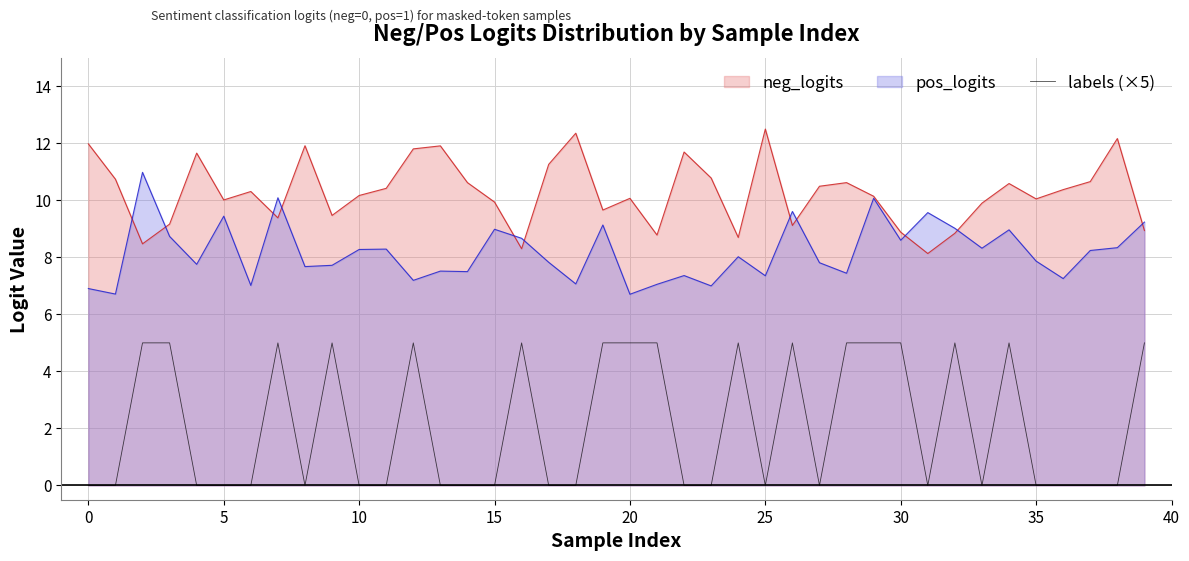

The chart shows a value of 3 at 20. True or false?

False